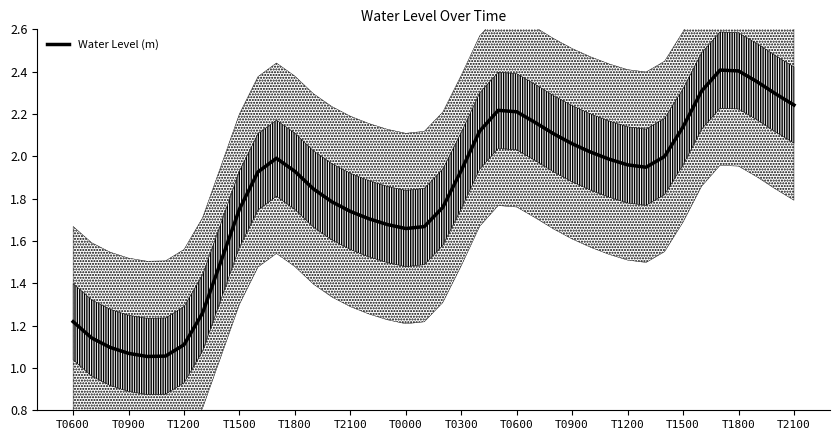

What is the greatest value displayed?

2.4